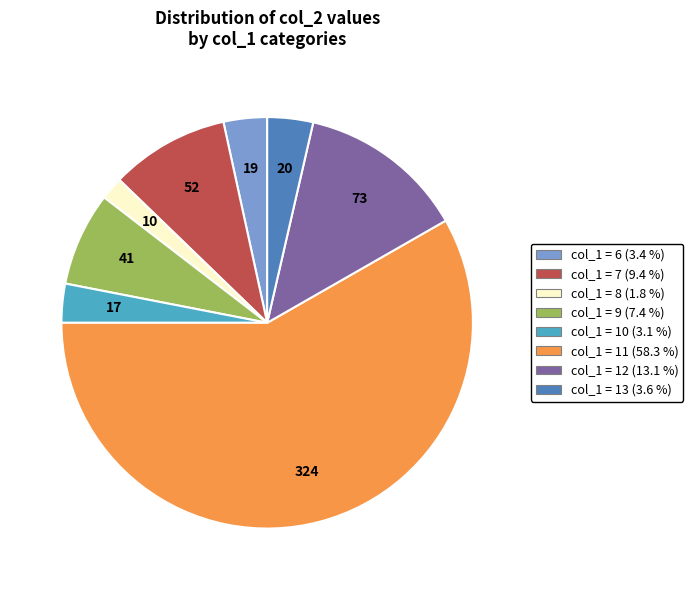

Is there any slice that represents more than half of the pie?

Yes